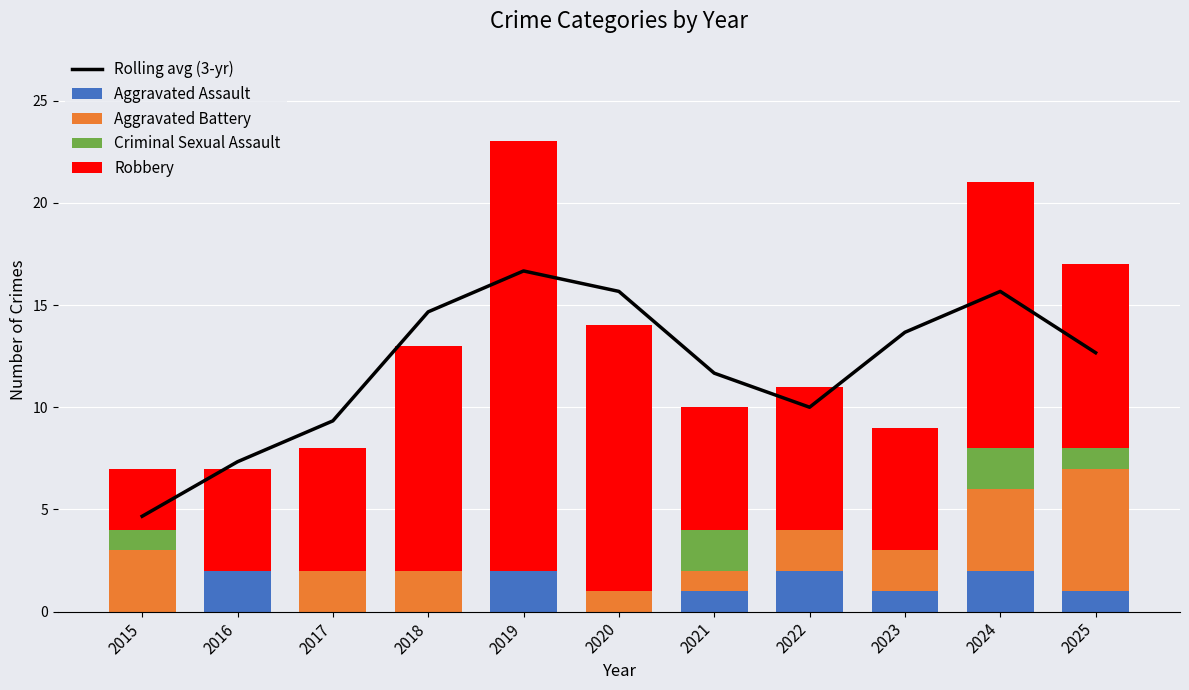

Rank the series by their maximum value, from highest to lowest.

Robbery, Rolling avg (3-yr), Aggravated Battery, Aggravated Assault, Criminal Sexual Assault